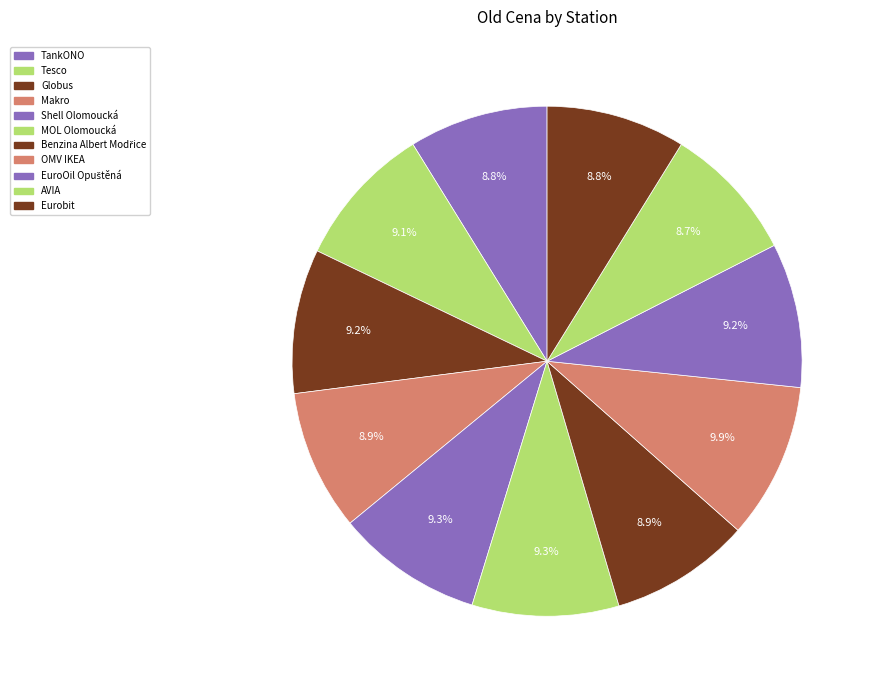

Does any single category account for the majority?

No